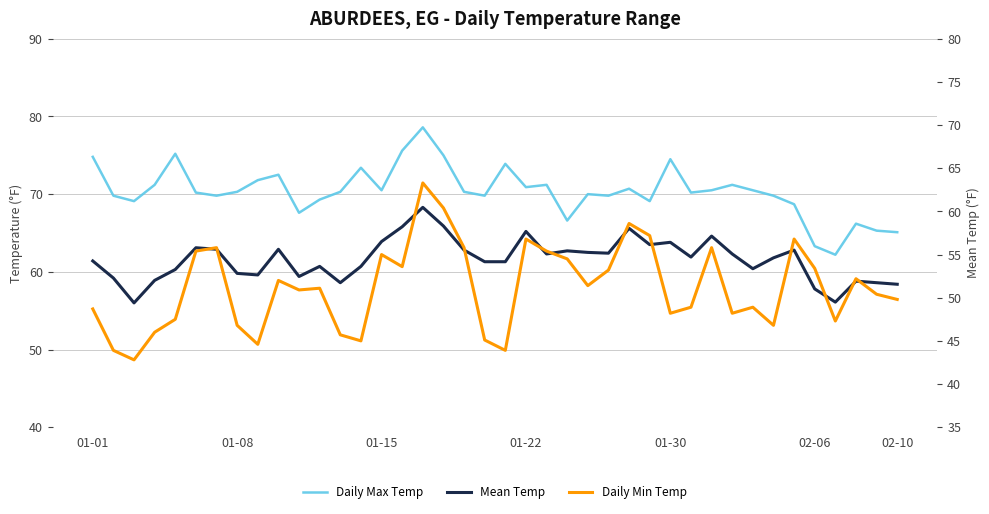

At how many categories does at least one series exceed 69?

32